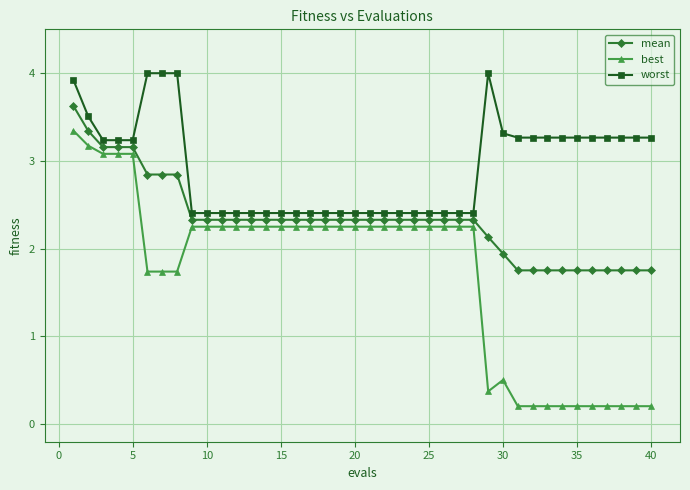

What is the minimum value for mean?

1.8